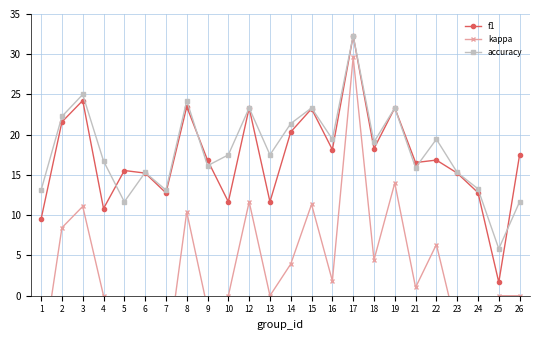

Which series changed the most between 5 and 13?

kappa